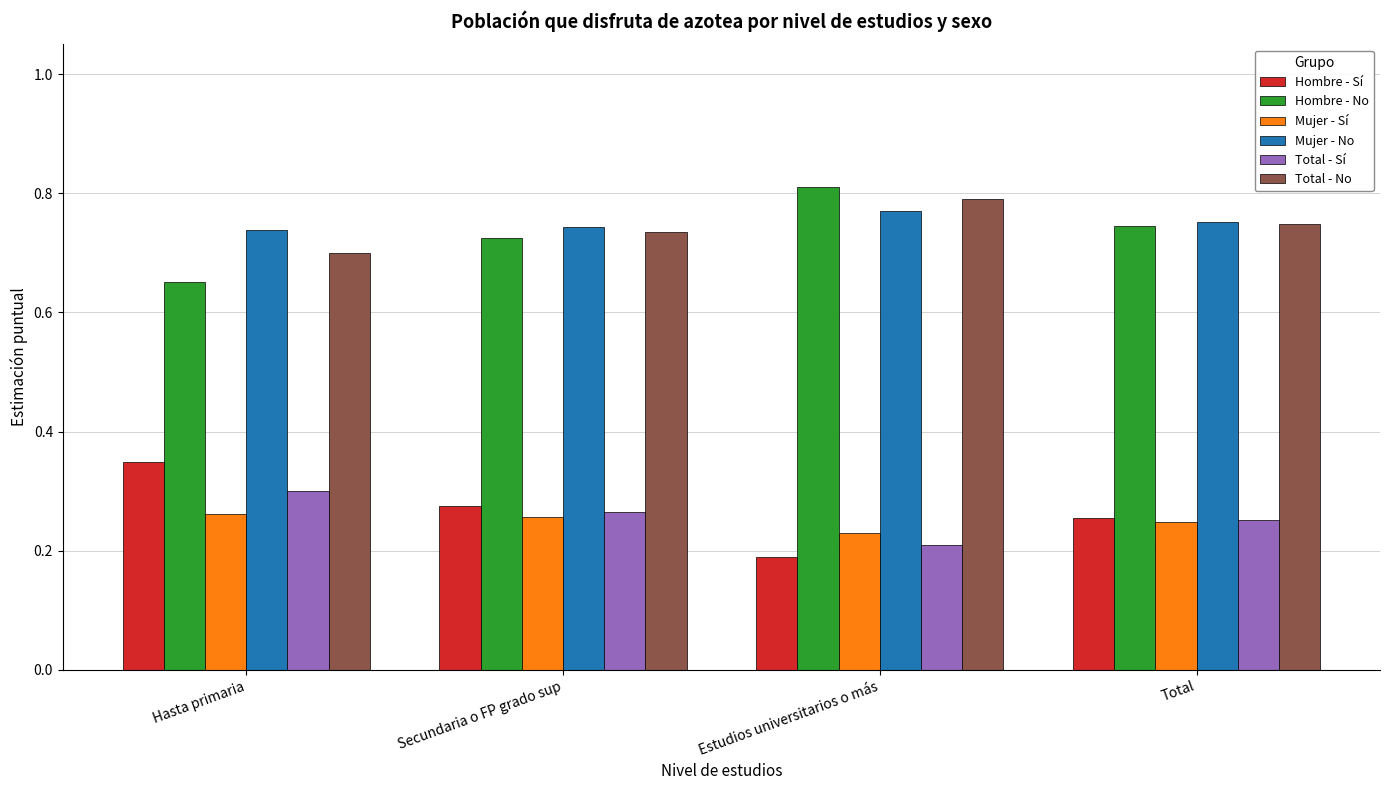

What are all the series names shown in the legend?

Hombre - Sí, Hombre - No, Mujer - Sí, Mujer - No, Total - Sí, Total - No